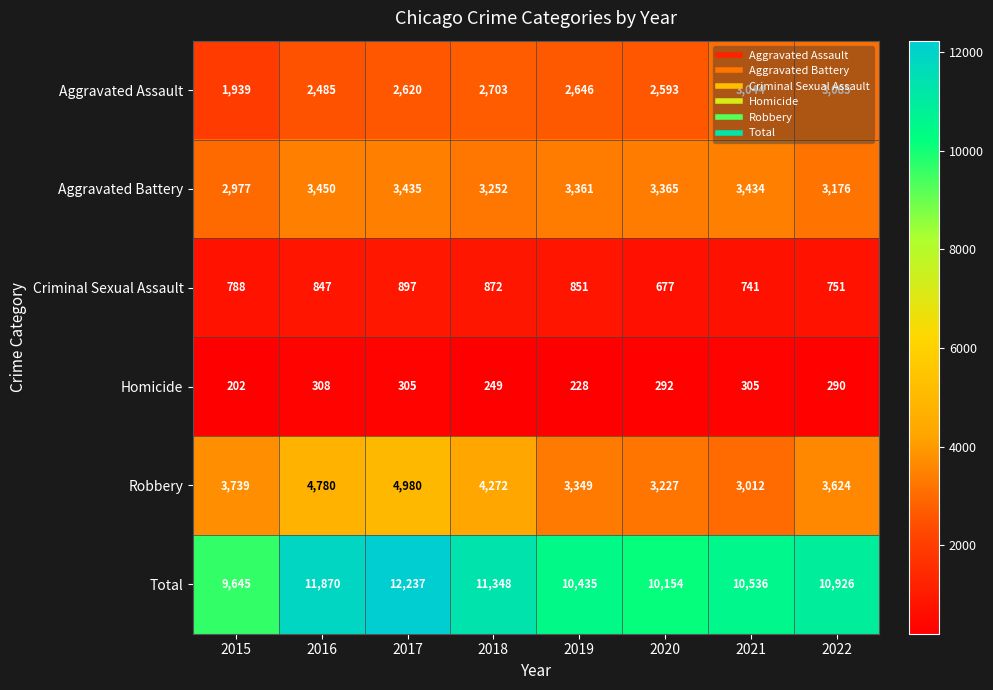

At which category does the chart reach its minimum across all series?

2015